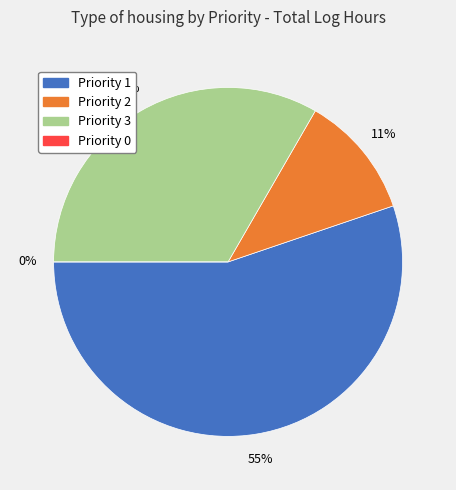

Rank the categories by value from highest to lowest.

1, 3, 2, 0